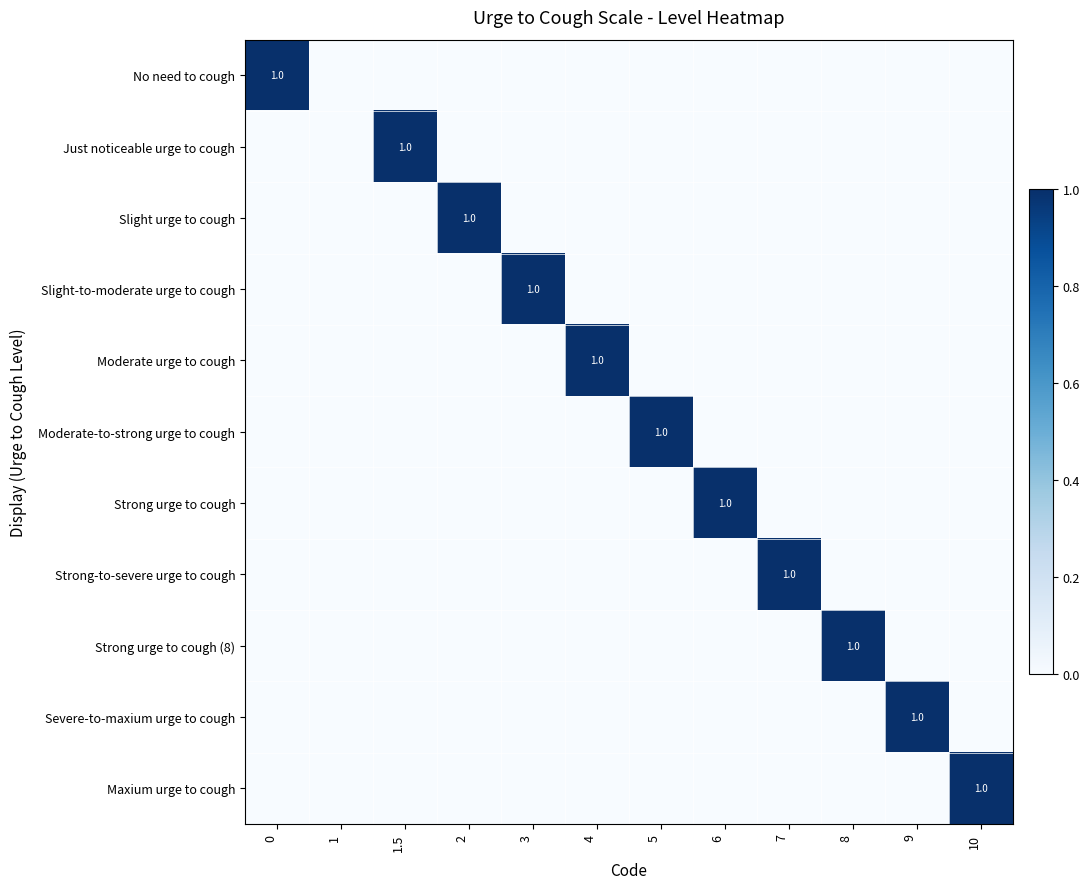

Is the value of Moderate urge to cough at 2 greater than the value of Slight-to-moderate urge to cough at 6?

No